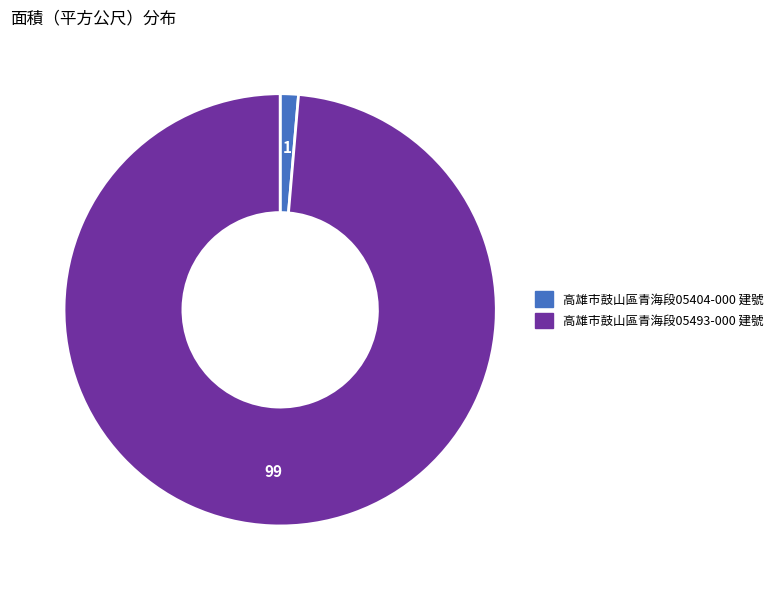

Rank the categories by value from lowest to highest.

高雄市鼓山區青海段05404-000 建號, 高雄市鼓山區青海段05493-000 建號